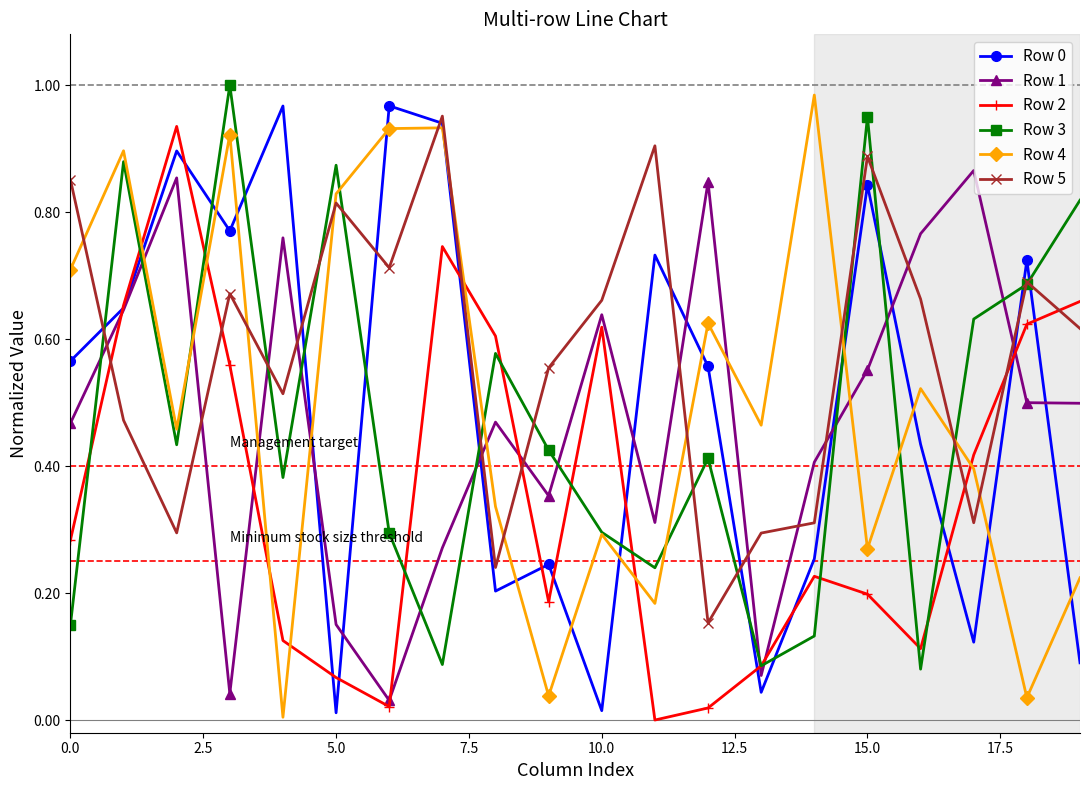

How many lines are shown in the chart?

6